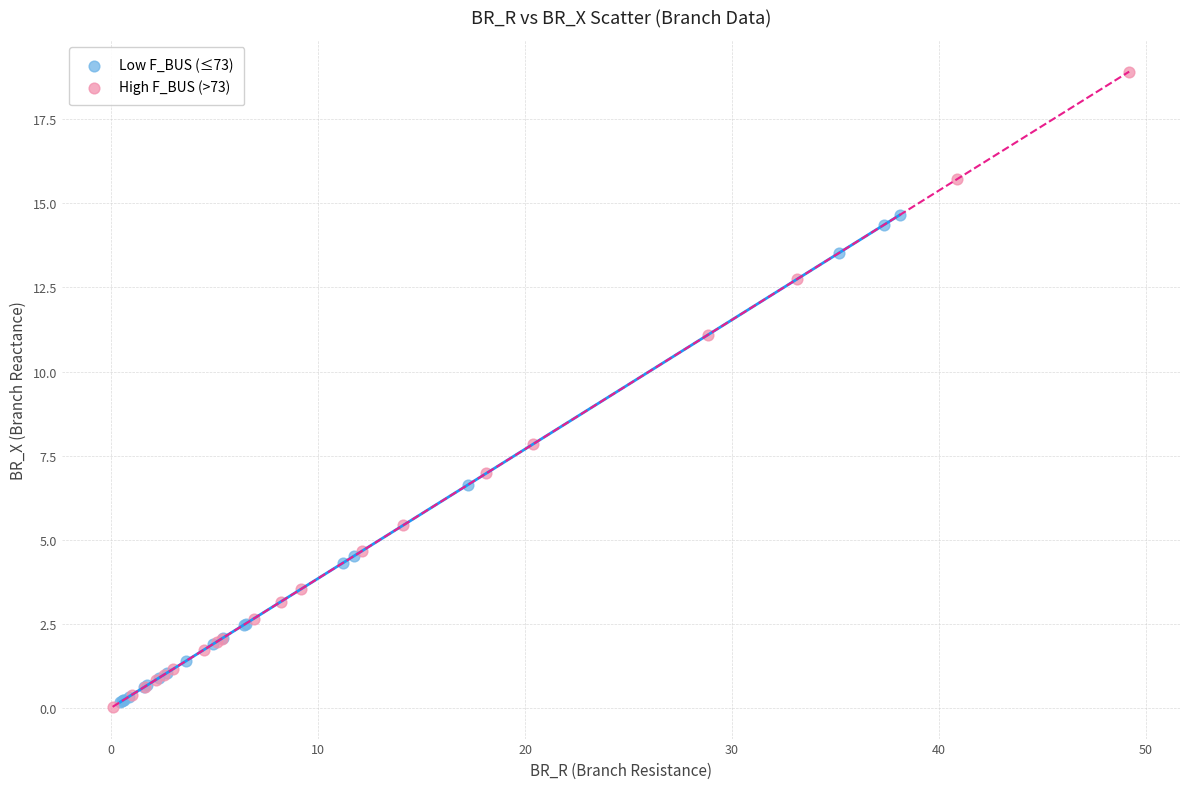

Which series has the widest spread of Y values?

High F_BUS (>73)